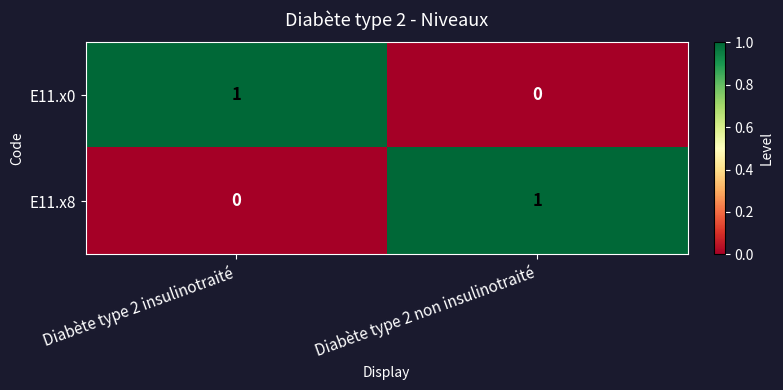

Reading left to right, list all the values displayed in this chart.

E11.x0: Diabète type 2 insulinotraité=1	Diabète type 2 non insulinotraité=0
E11.x8: Diabète type 2 insulinotraité=0	Diabète type 2 non insulinotraité=1